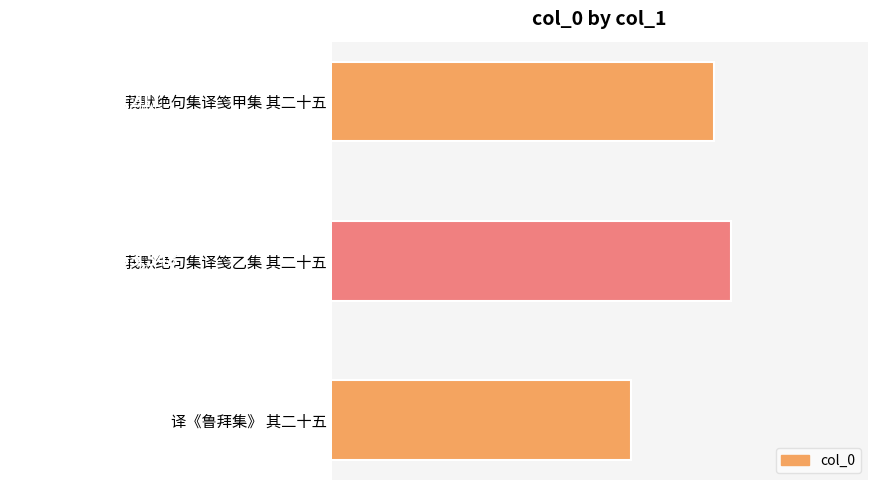

What is the smallest value displayed?

462511